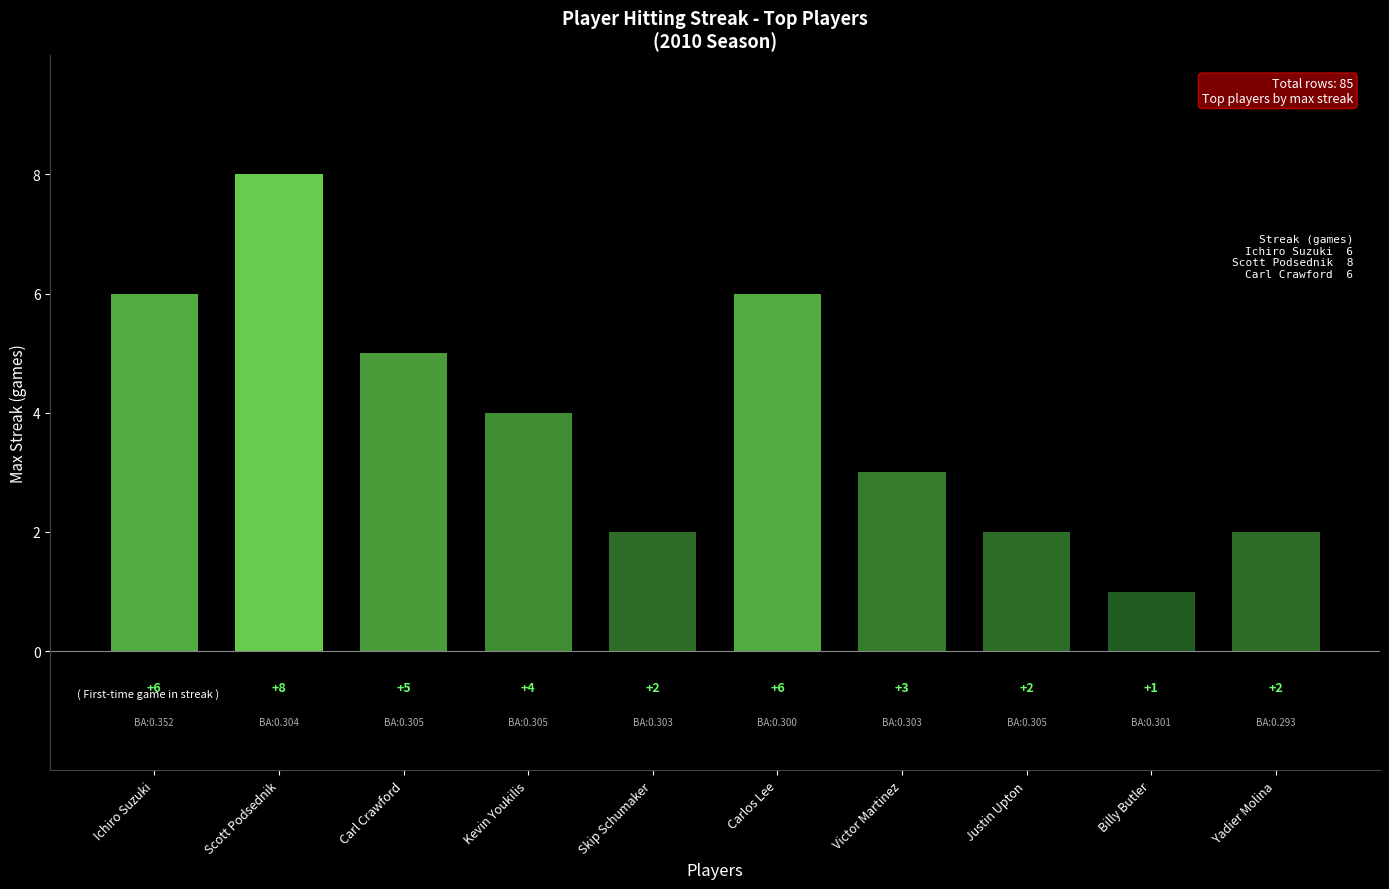

What is the label of the 4th bar from the right?

Victor Martinez